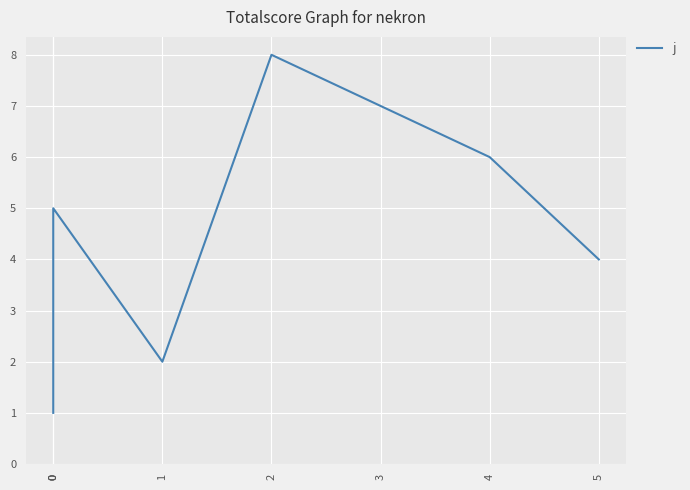

Reading left to right, transcribe all the data shown in this chart.

1	3	5	2	8	7	6	4